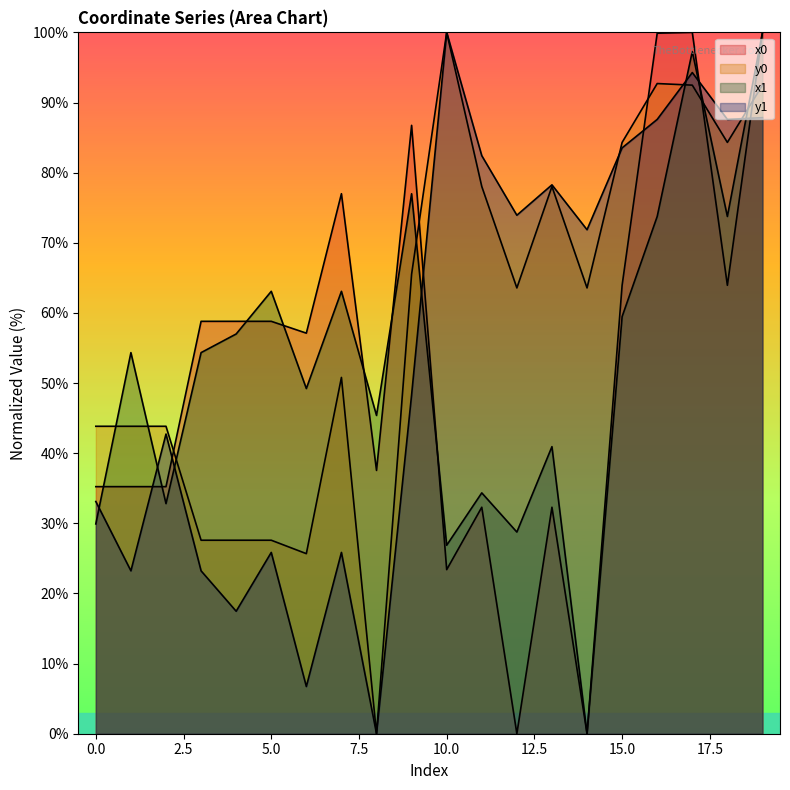

What is the difference between the y0 values at 12 and 9?

2.0